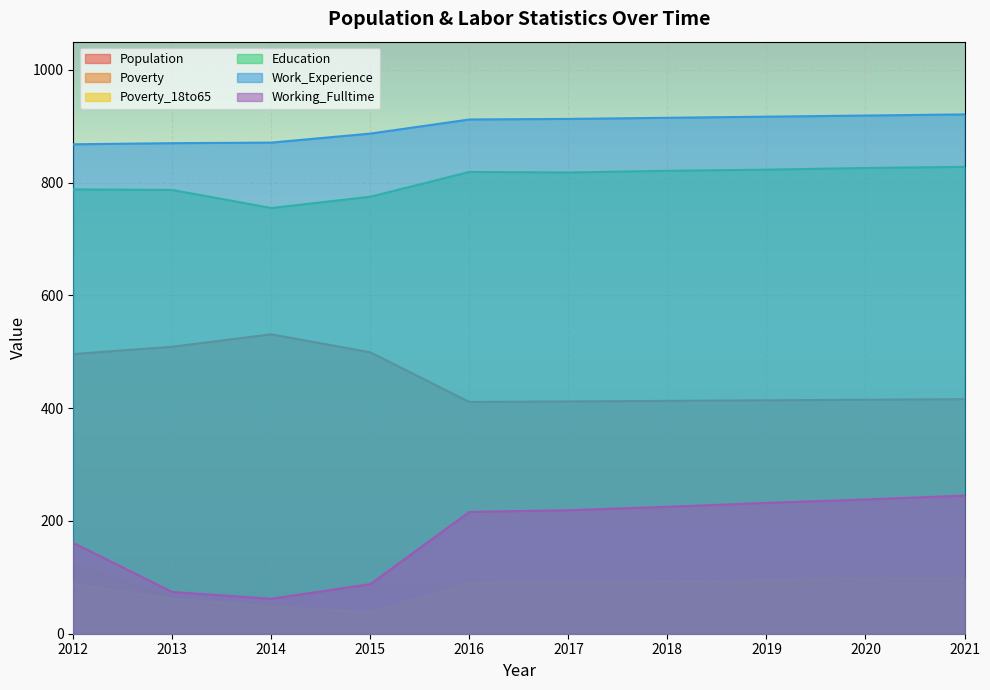

Between 2016 and 2021, which series saw the biggest shift?

Working_Fulltime